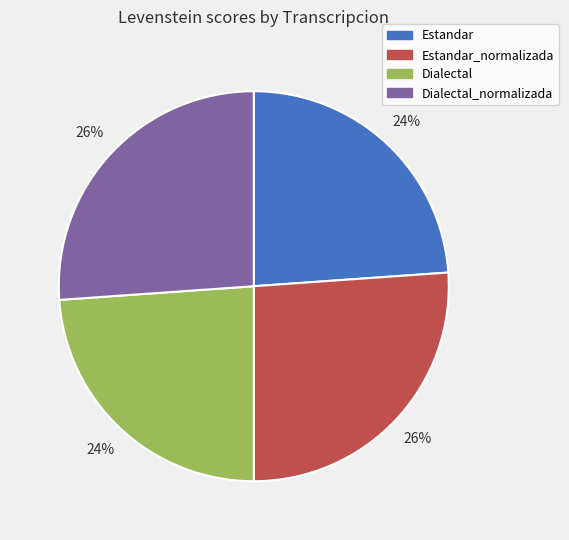

Is there a majority slice in this chart?

No